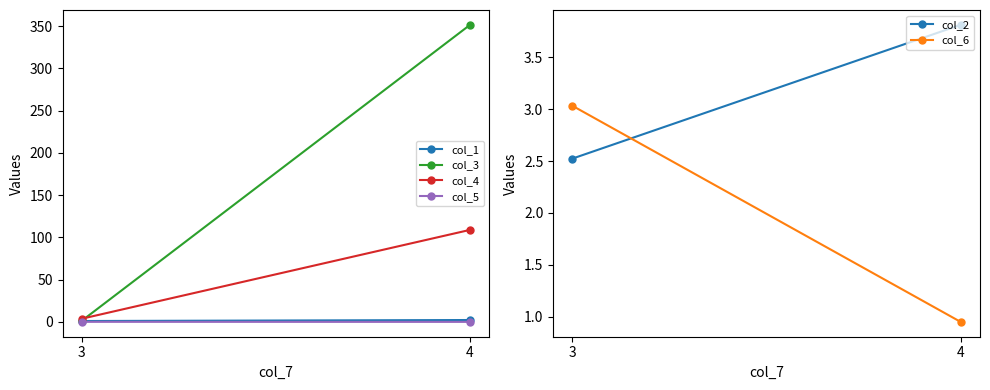

True or false: col_5 has a value of 0.1 at 3.

False